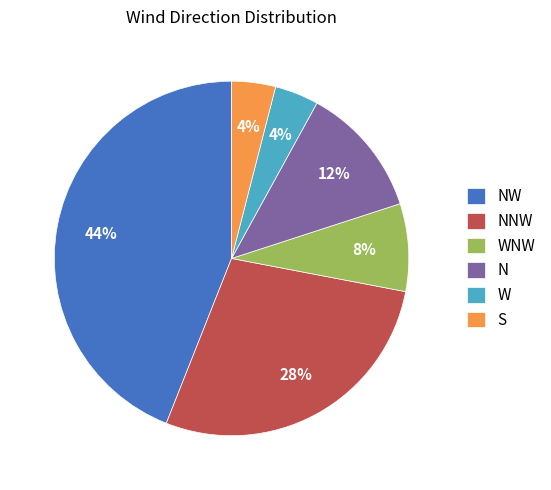

True or false: WNW accounts for 8% of the total.

True